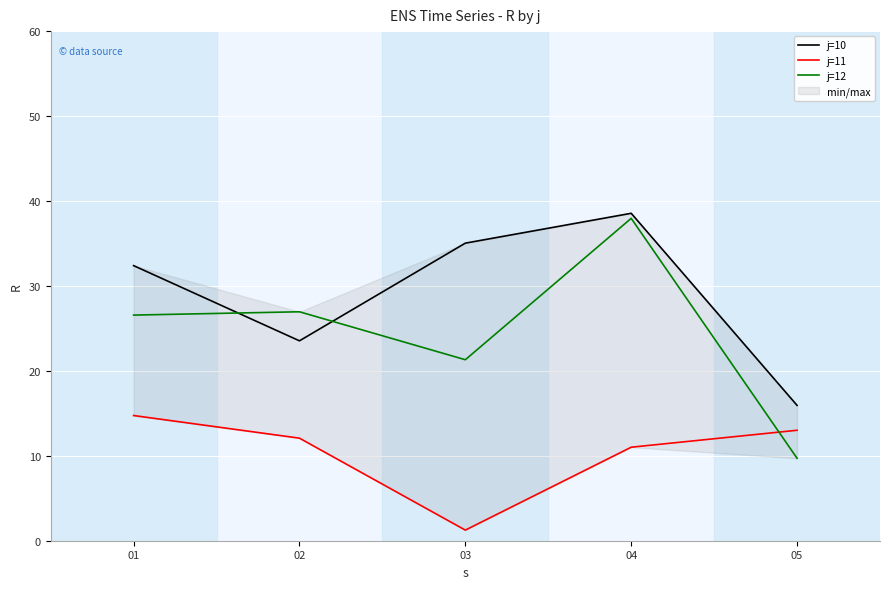

Where does the j=10 series first go above 32?

01